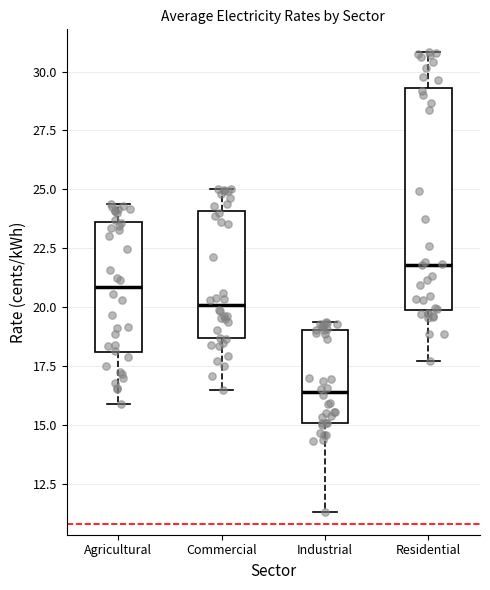

Where is the lower edge of the box for Commercial on the y-axis? The values are not printed on the chart, so give them approximately, as read against the axis.

18.5